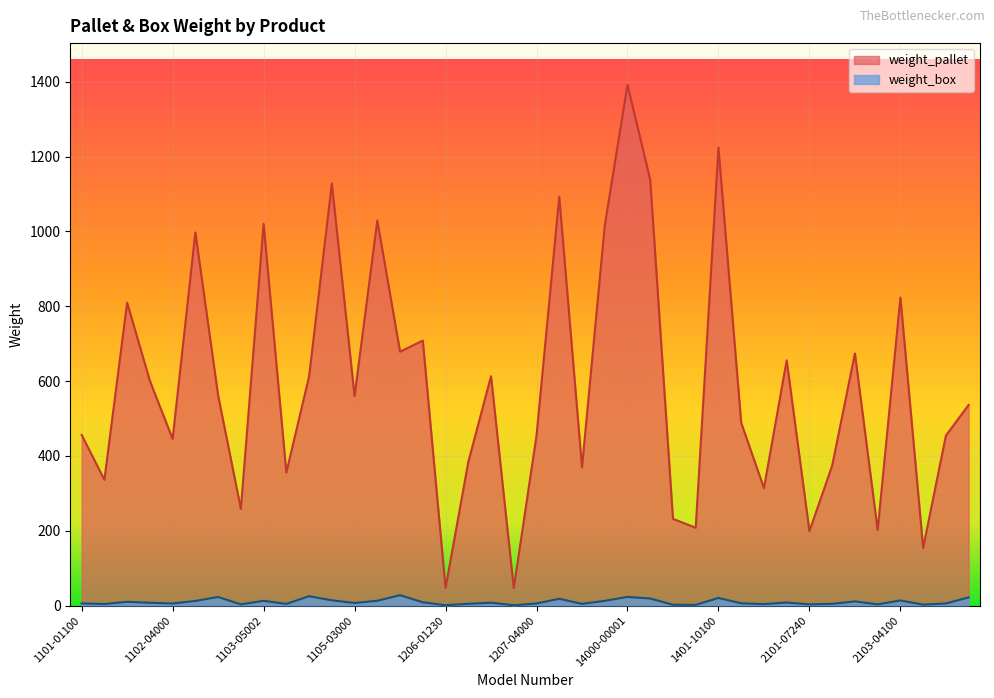

What is the difference between the weight_box values at 1105-05100 and 1104-05002?

13.7